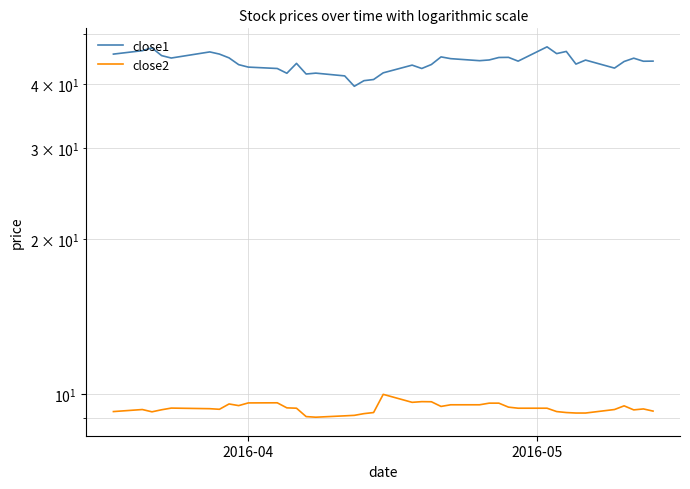

List the series in order of their overall mean, lowest first.

close2, close1